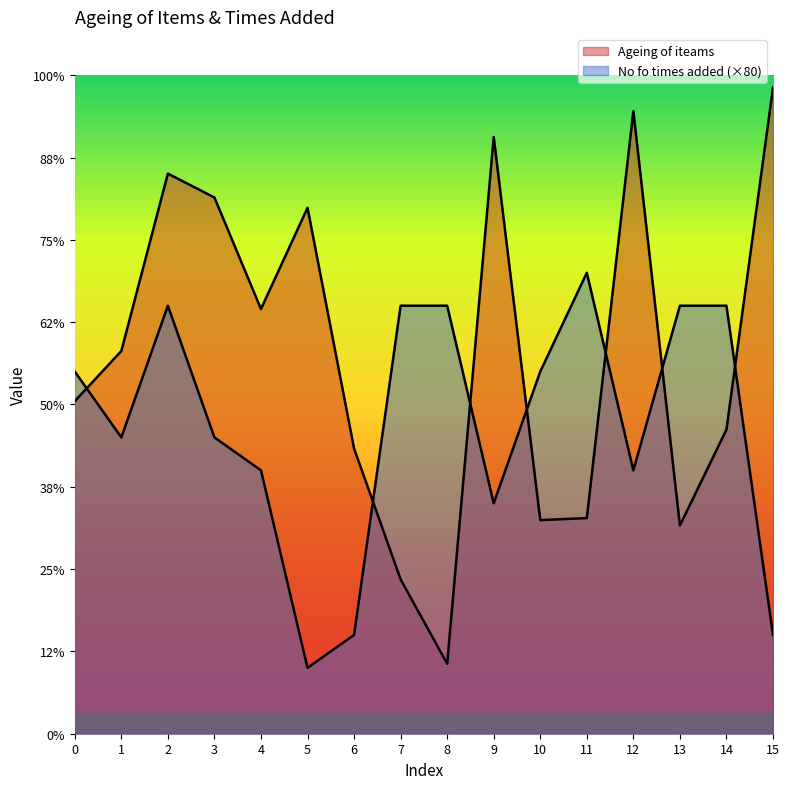

List the series in order of their overall mean, highest first.

Ageing of iteams, No fo times added